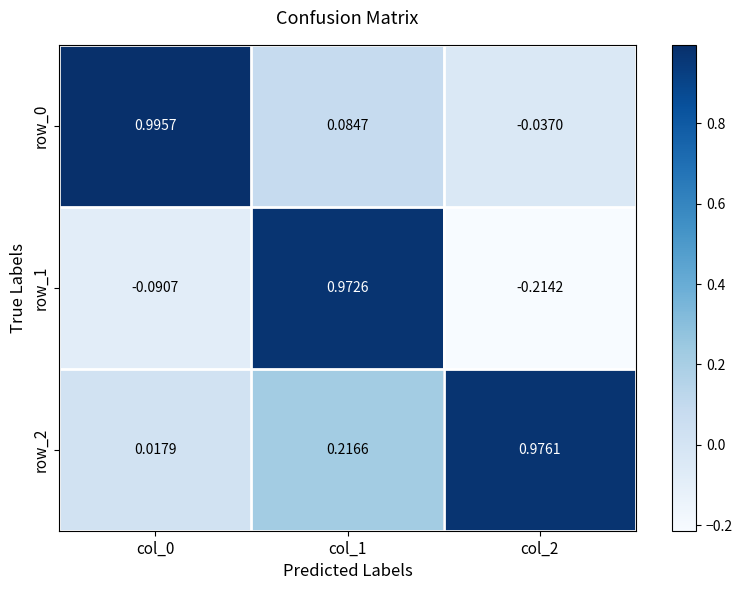

Is the value of row_2 at col_2 greater than the value of row_1 at col_2?

Yes